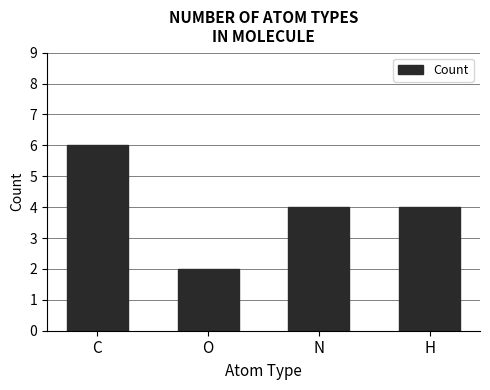

The value at H is 6. True or false?

False